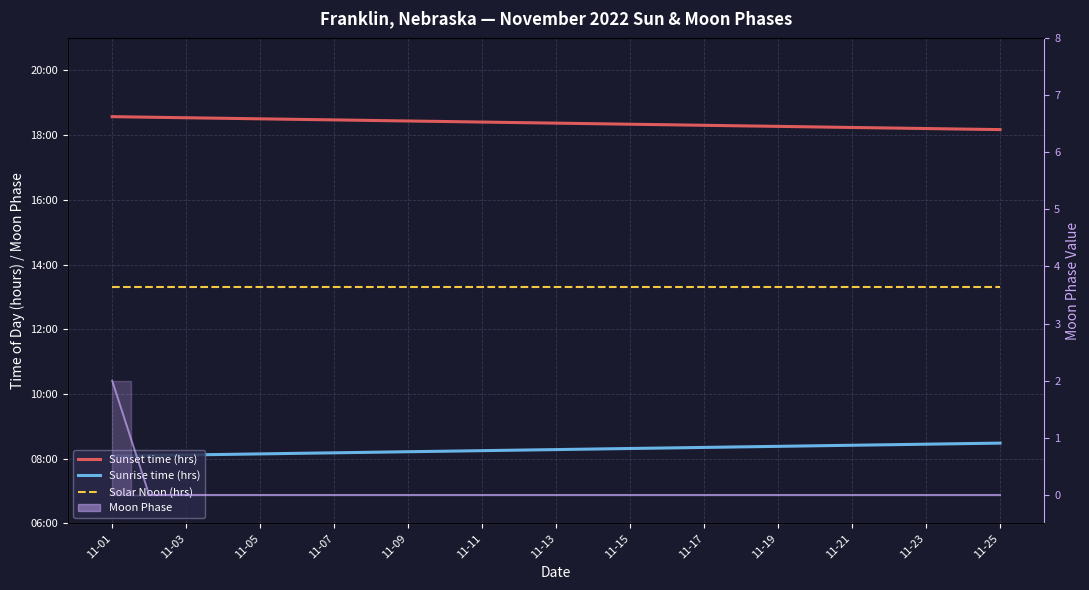

The value of Sunrise time (hrs) at 13 is 11.9. True or false?

False